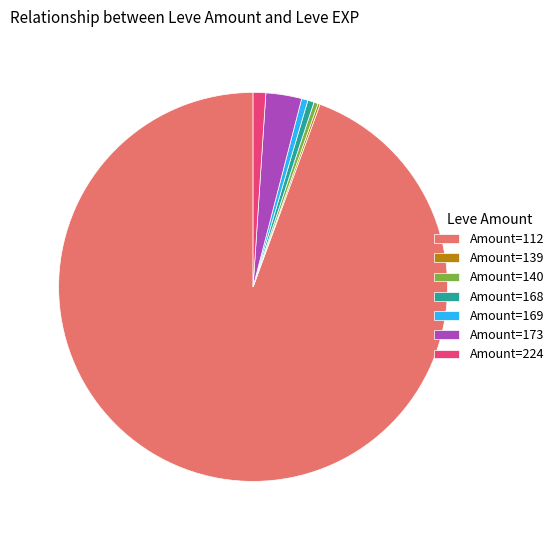

Combined, do Amount=140 and Amount=224 account for over 50%?

No